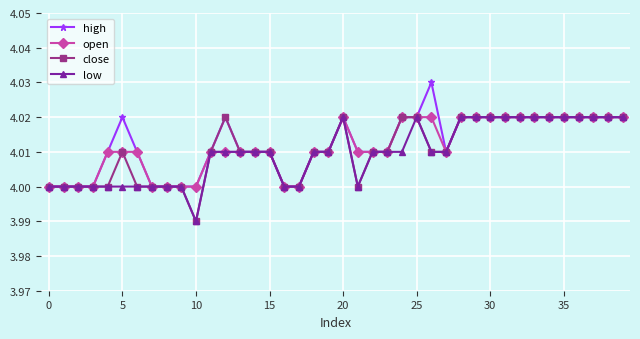

True or false: close has more than 1 interior local peaks.

True